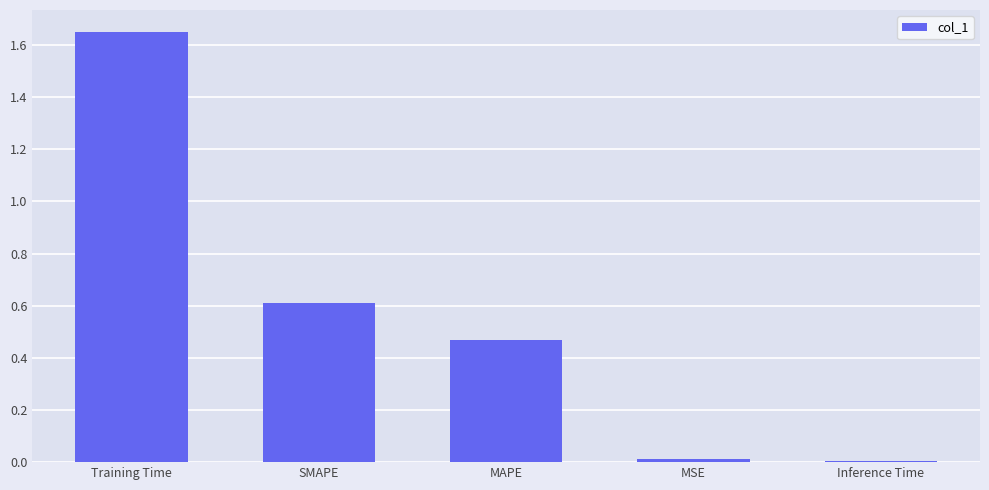

Which has a higher value, Training Time or MAPE?

Training Time